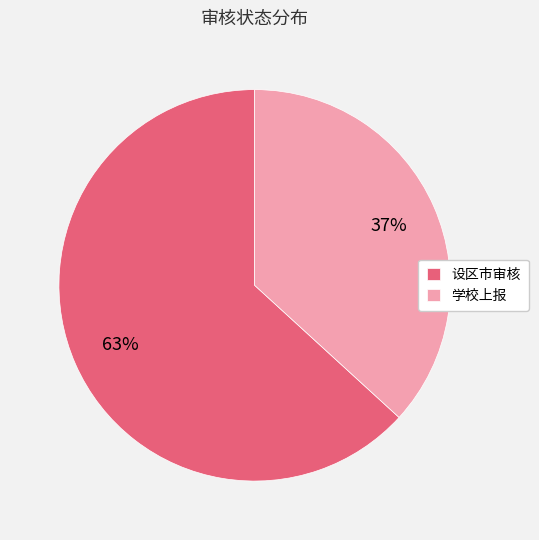

Between 设区市审核 and 学校上报, which is larger?

设区市审核